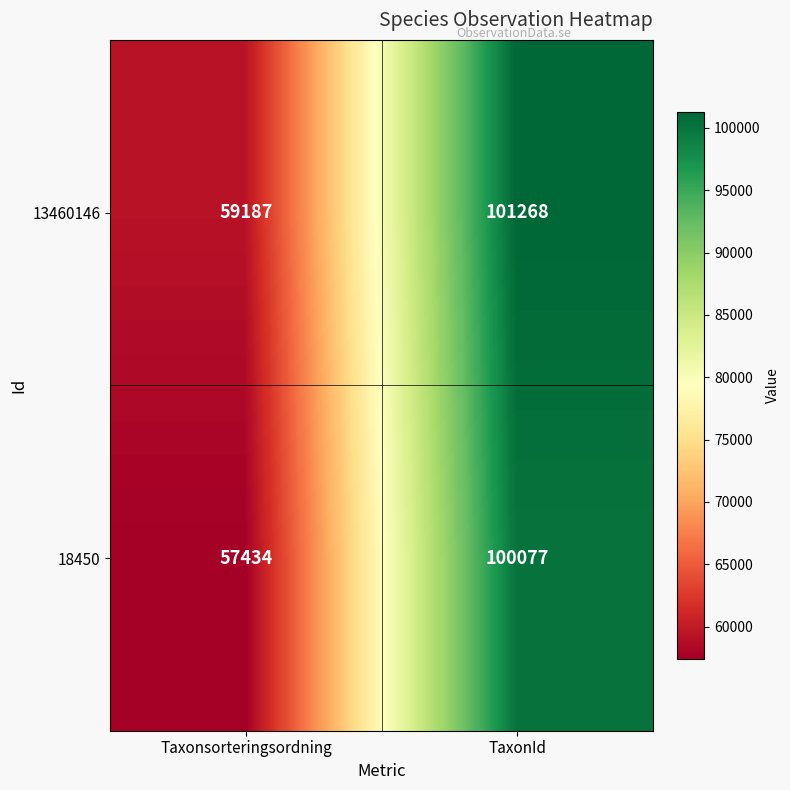

Reading left to right, extract all data points from this chart.

13460146: 59187	101268
18450: 57434	100077